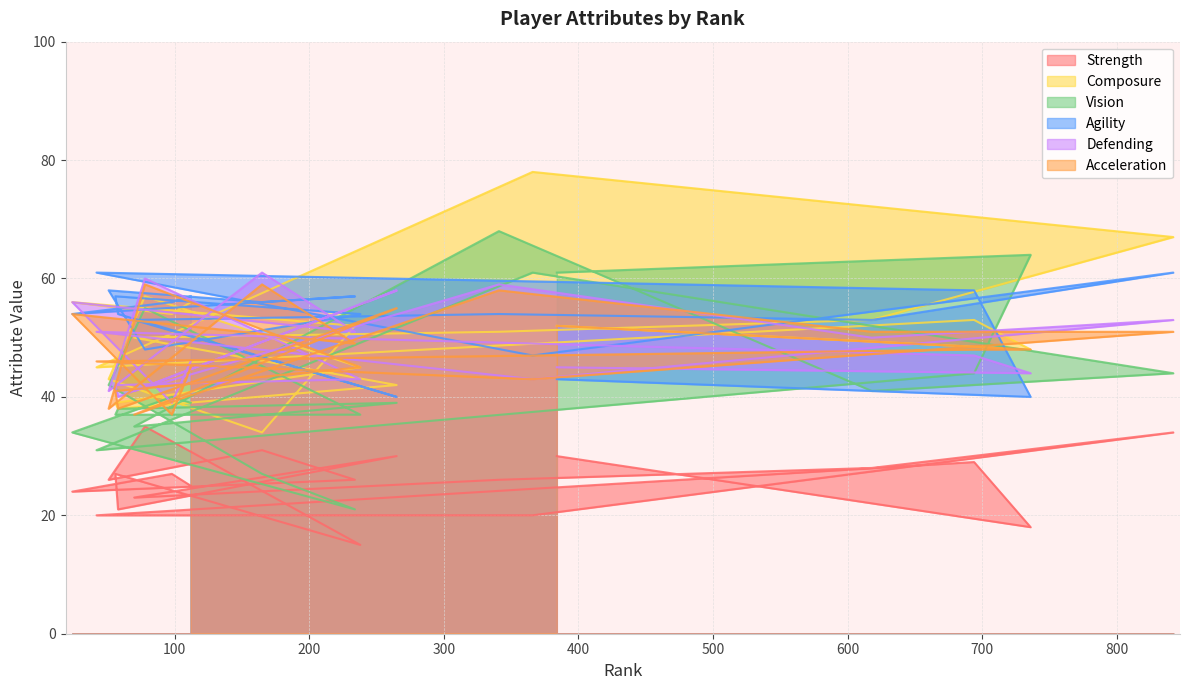

What position from the right is 165?

16